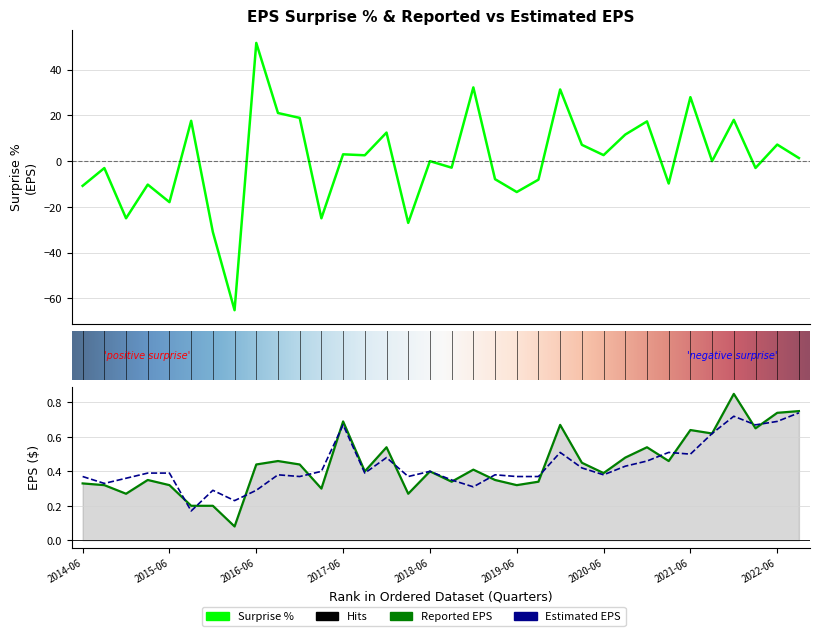

The value of surprisePercentage at 2019-03-31 is -5.5. True or false?

False